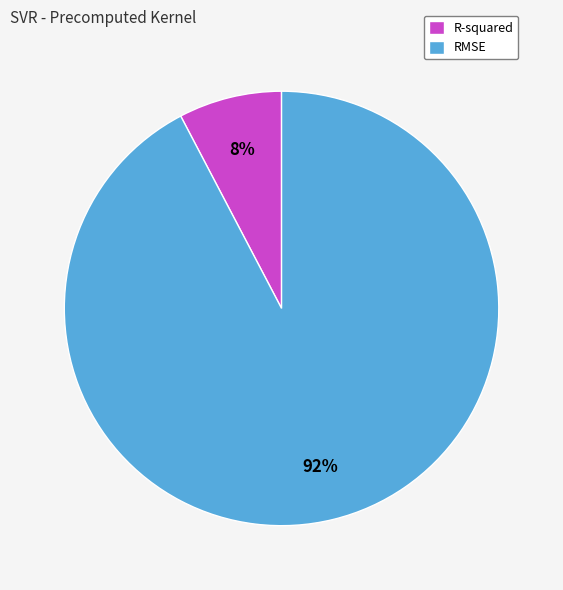

To the nearest percent, what percentage of the pie is R-squared?

8%